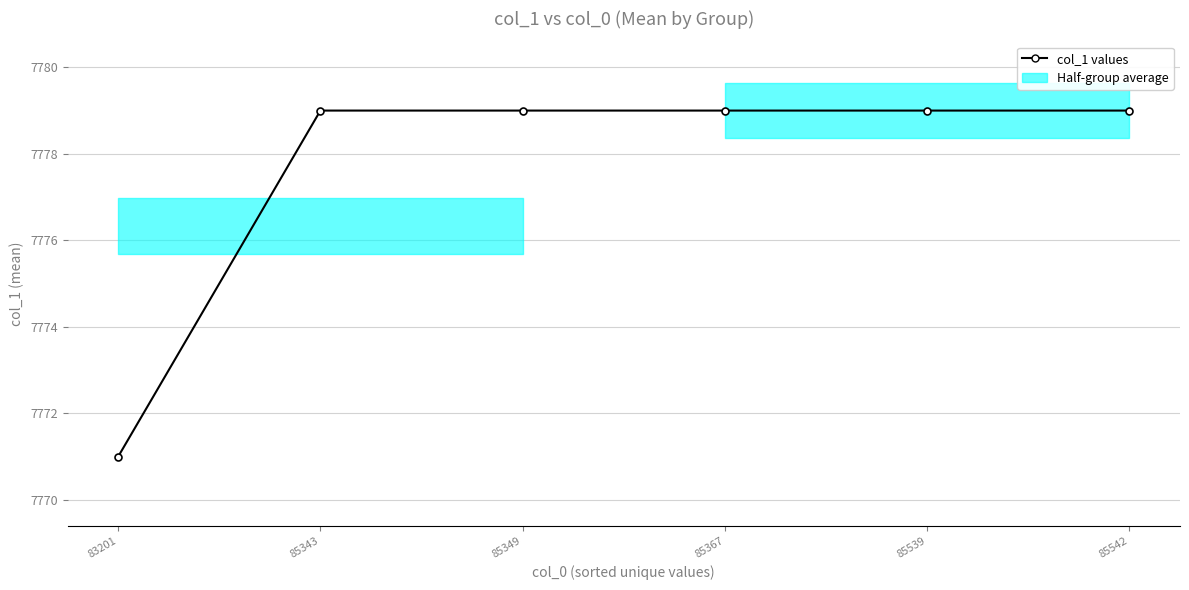

The value at 85343 is 7779. True or false?

True